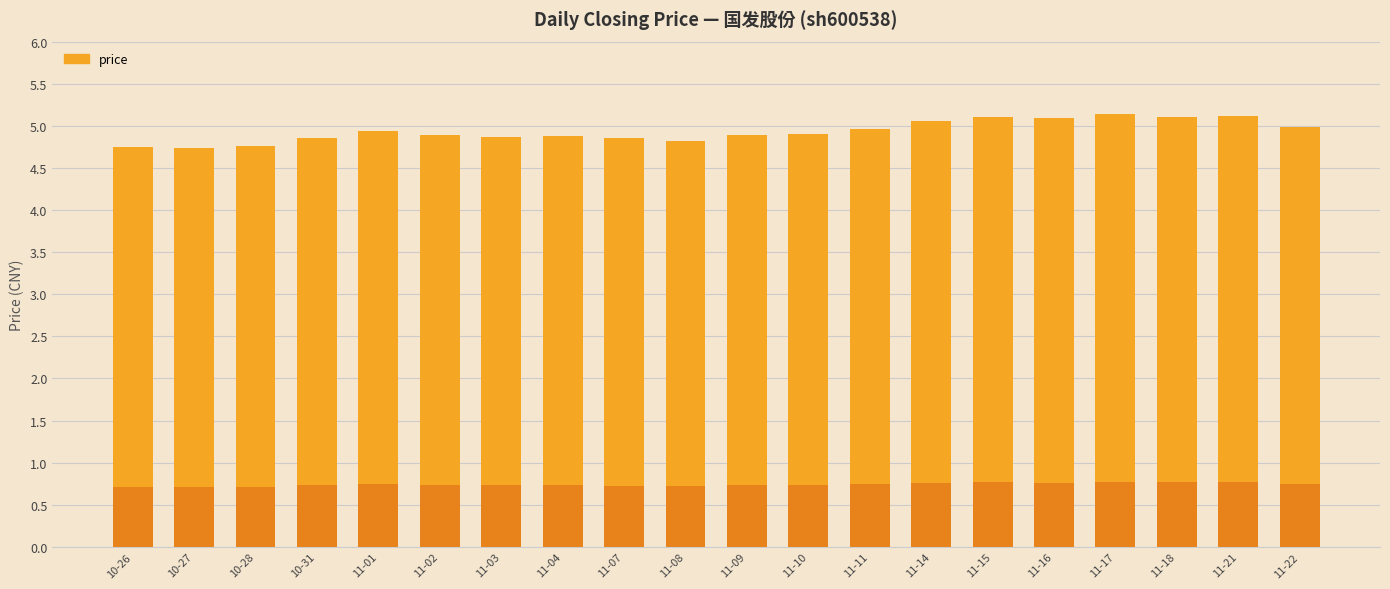

The chart shows a value of 5.1 at 11-18. True or false?

True